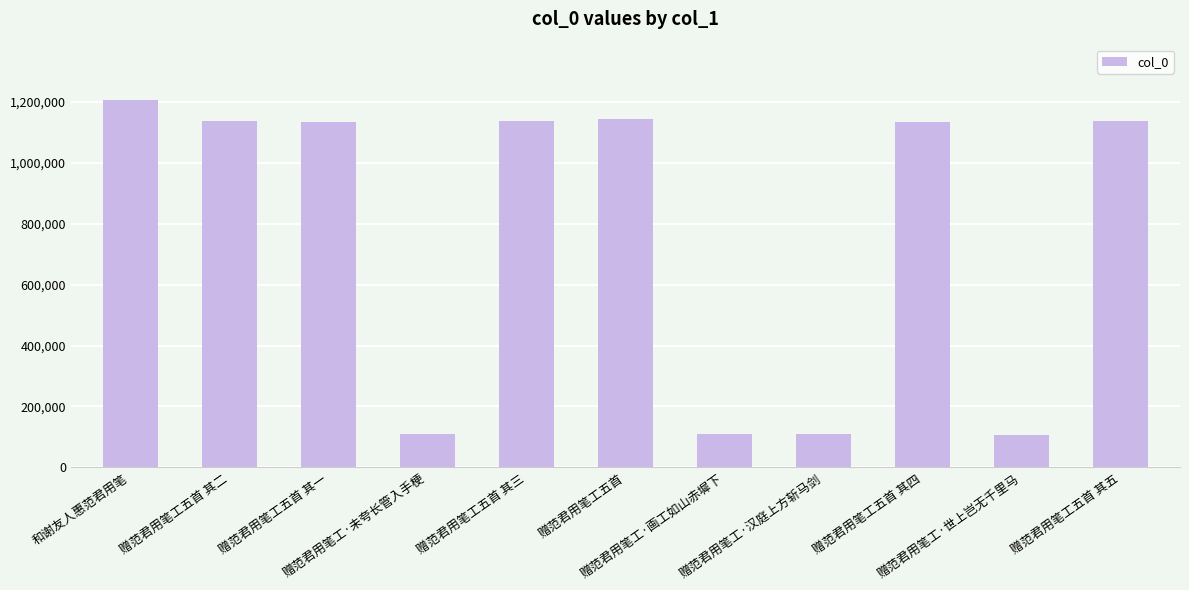

What is the maximum value shown in the chart?

1207826